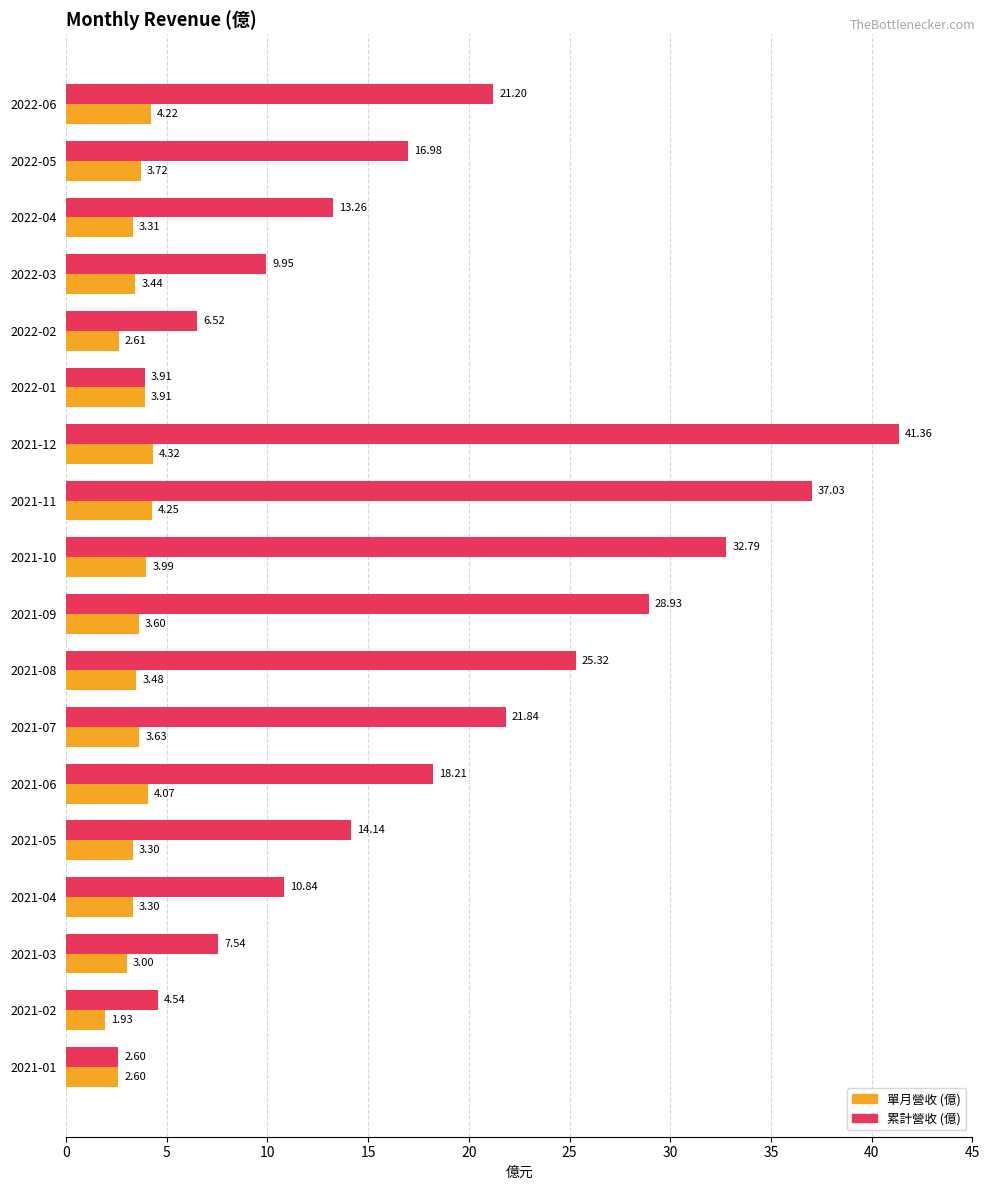

Rank the series by their average value, from lowest to highest.

單月營收 (億), 累計營收 (億)